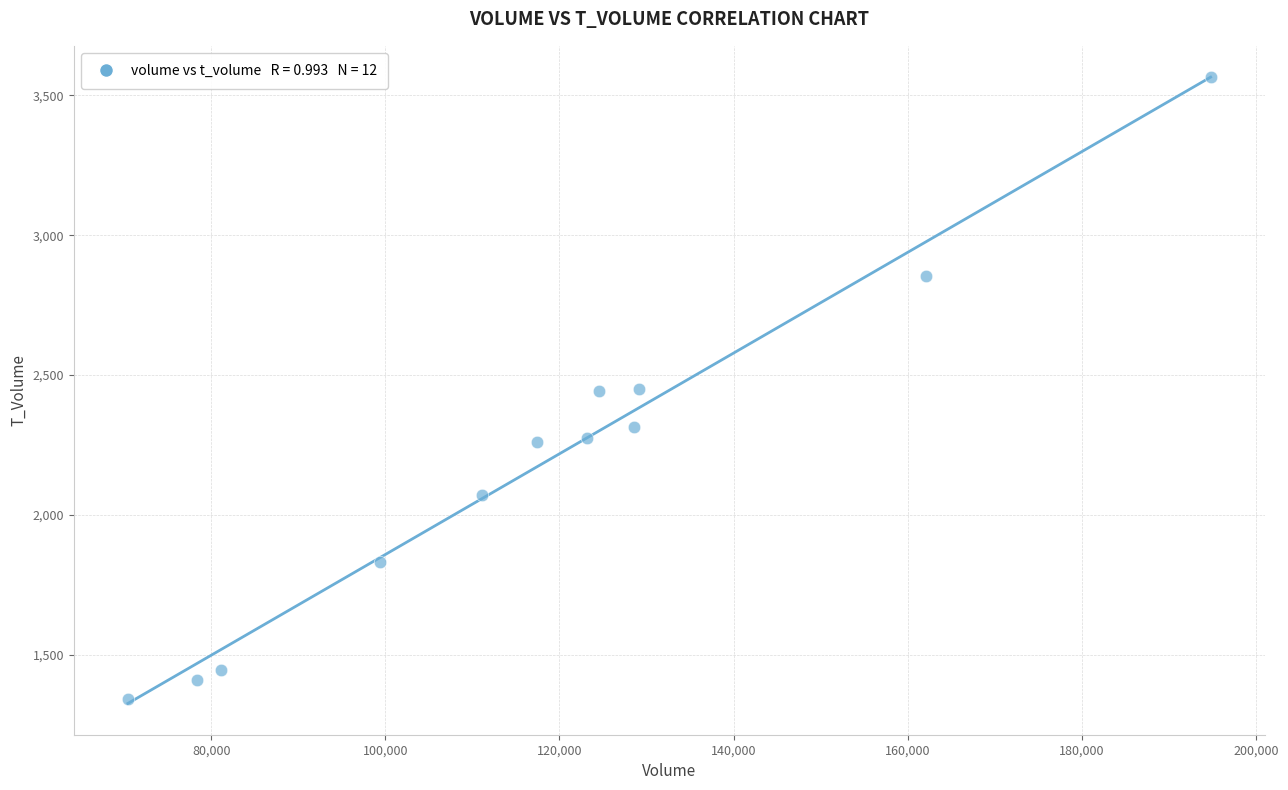

What is the average X value?

118336